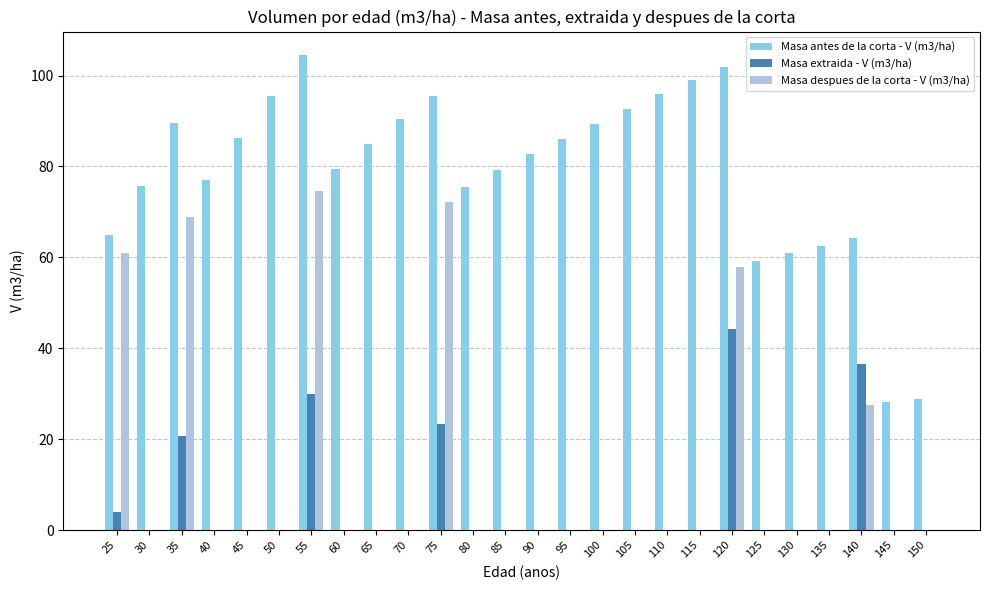

Which series has the largest range (max minus min)?

Masa antes de la corta - V (m3/ha)